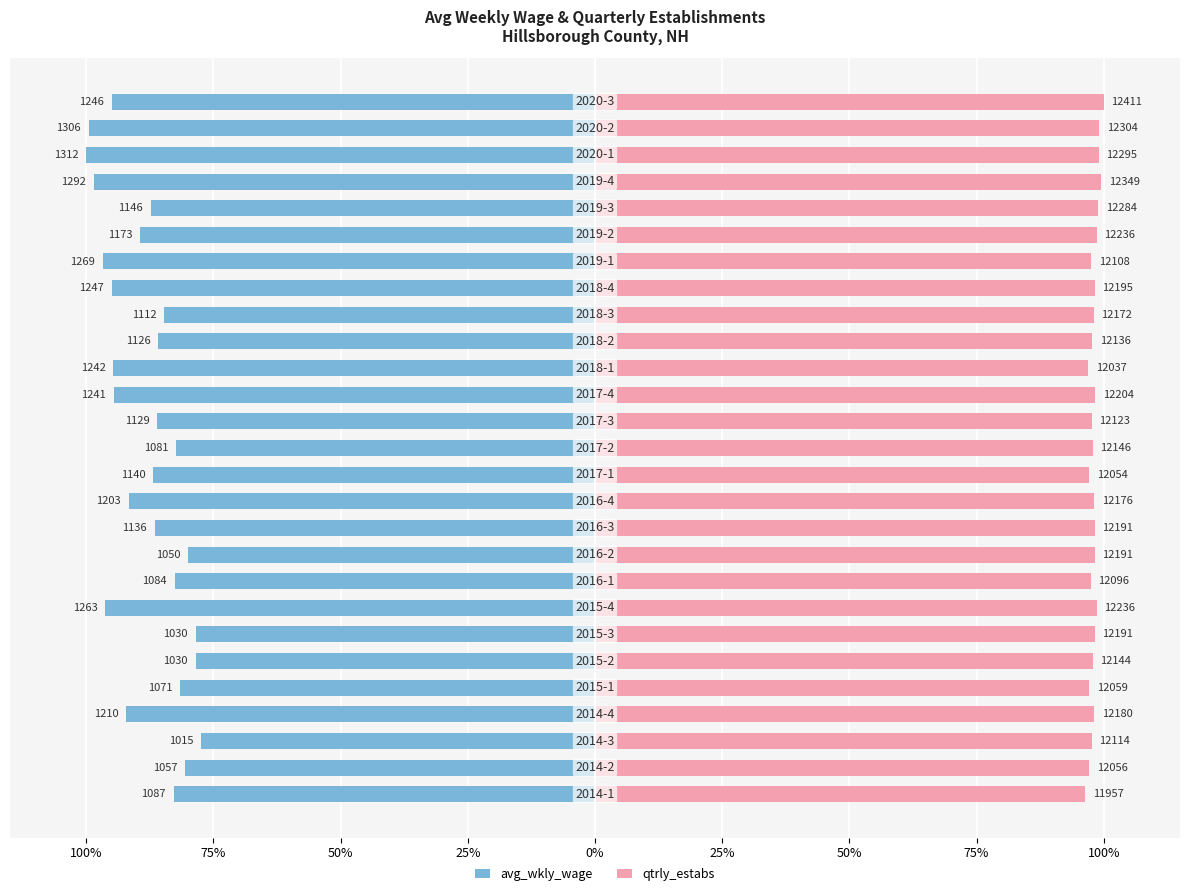

True or false: qtrly_estabs has a value of 137.0 at 22.

False